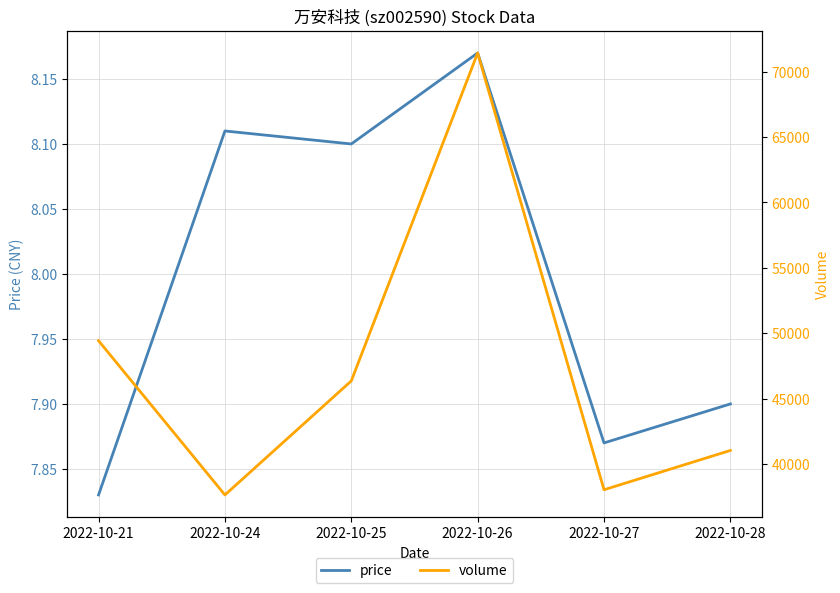

The volume series shows 74642.5 at 2022-10-25. True or false?

False